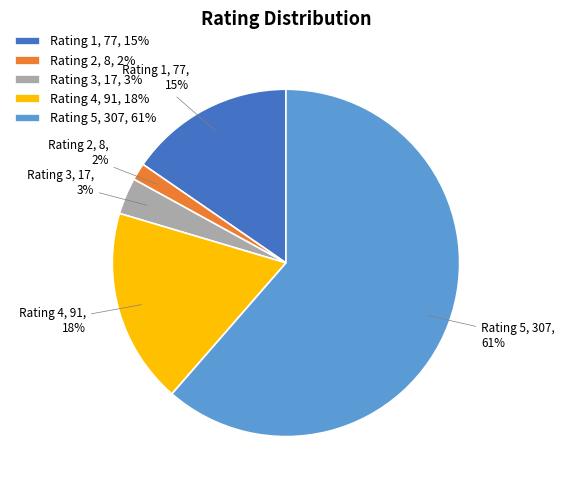

Is it true that Rating 3, 17, 3% is 3% of the pie?

True